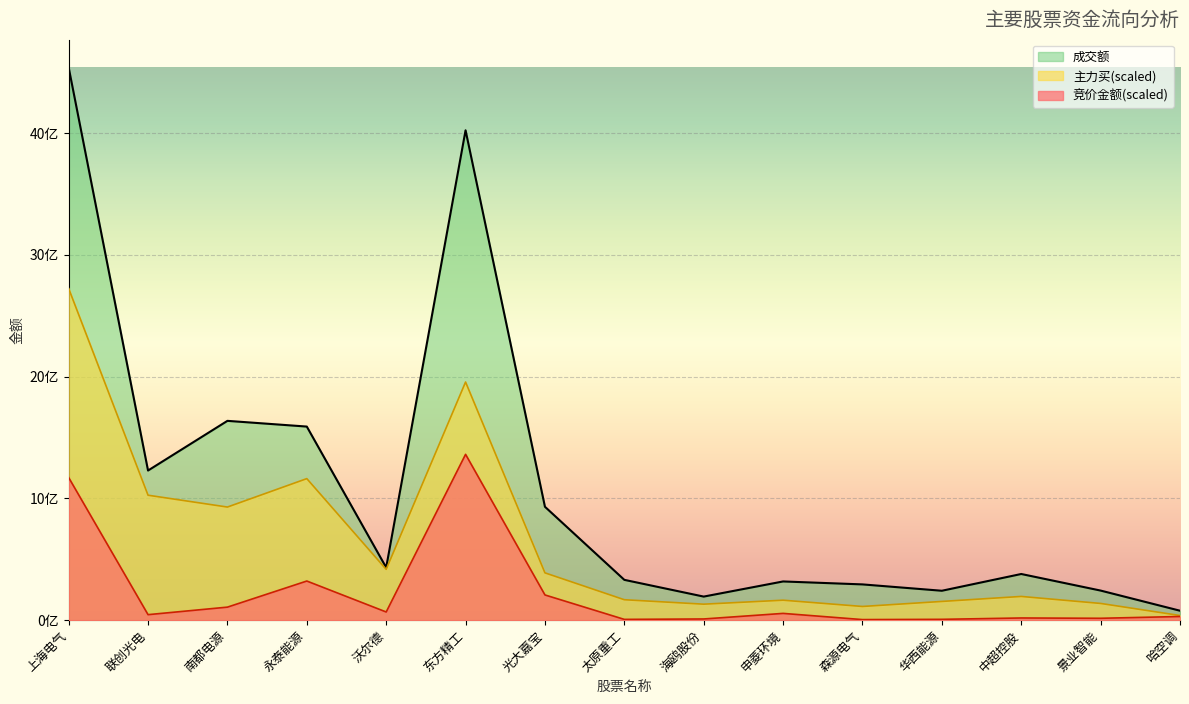

What is the difference between the 主力买 values at 沃尔德 and 海鸥股份?

285856172.4